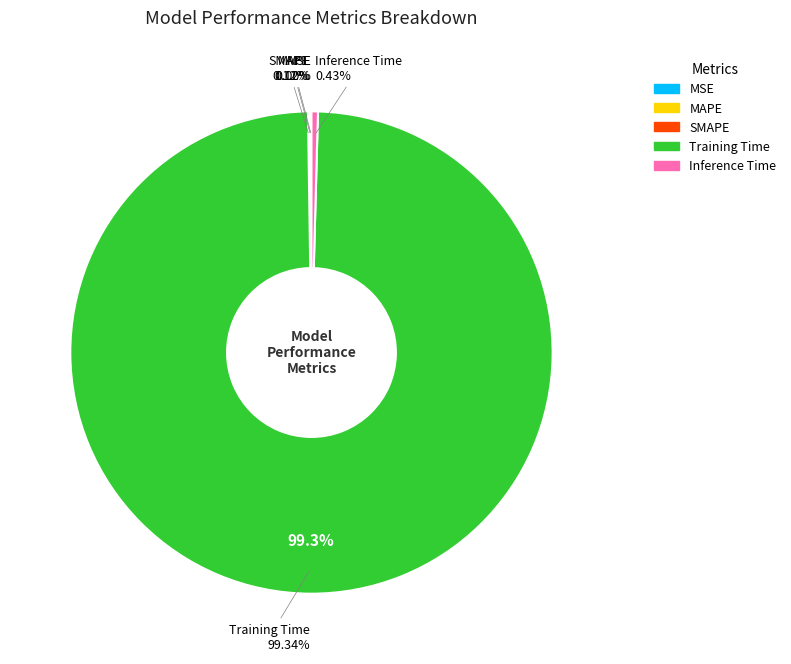

Is MSE the majority of the pie?

No